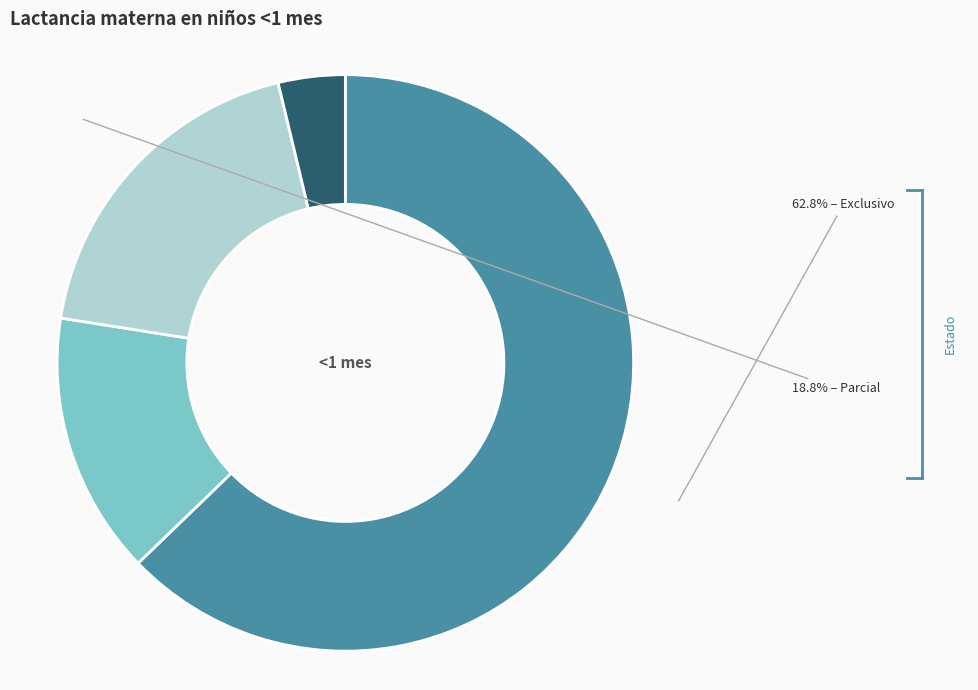

Is there any slice that represents more than half of the pie?

Yes